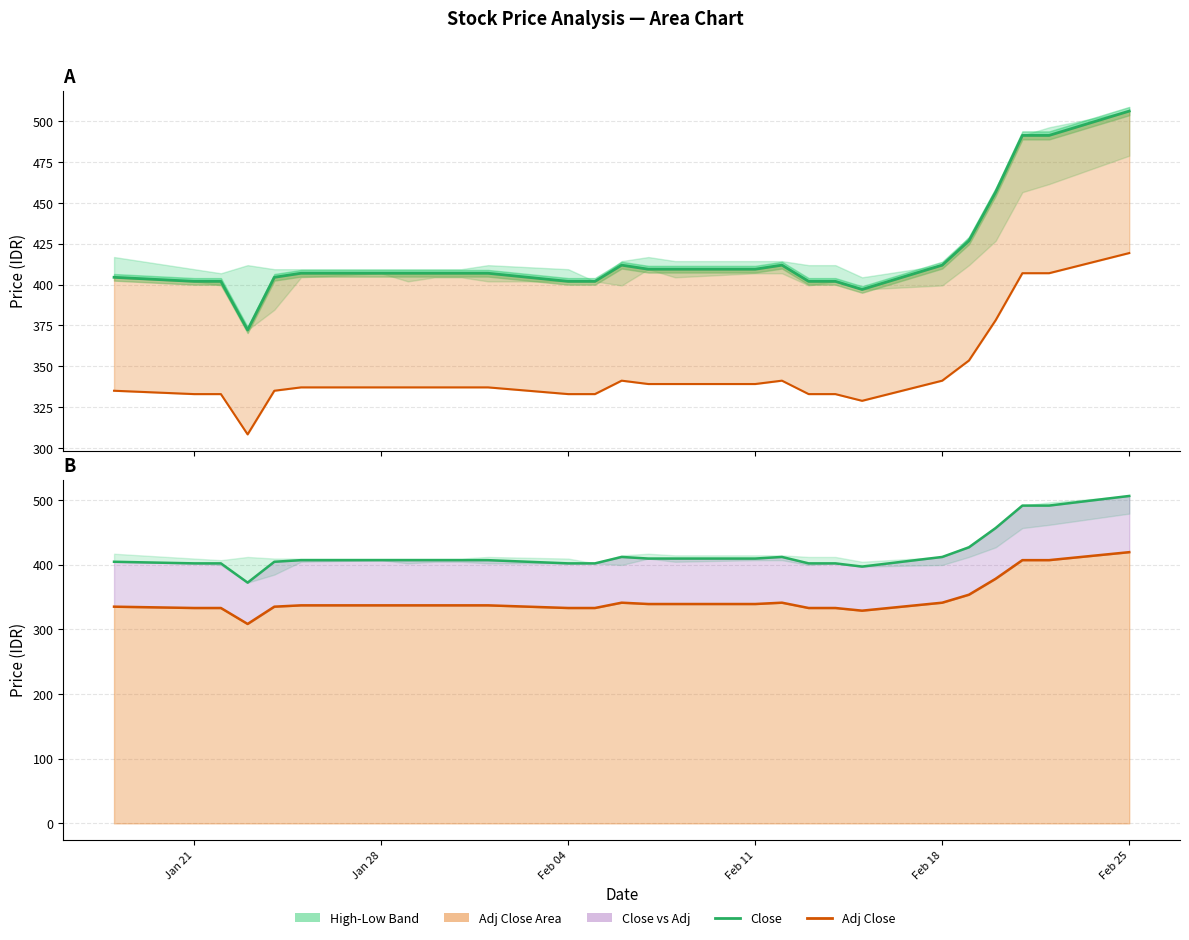

In Adj Close (line), how many points are higher than both neighbors (excluding endpoints)?

2